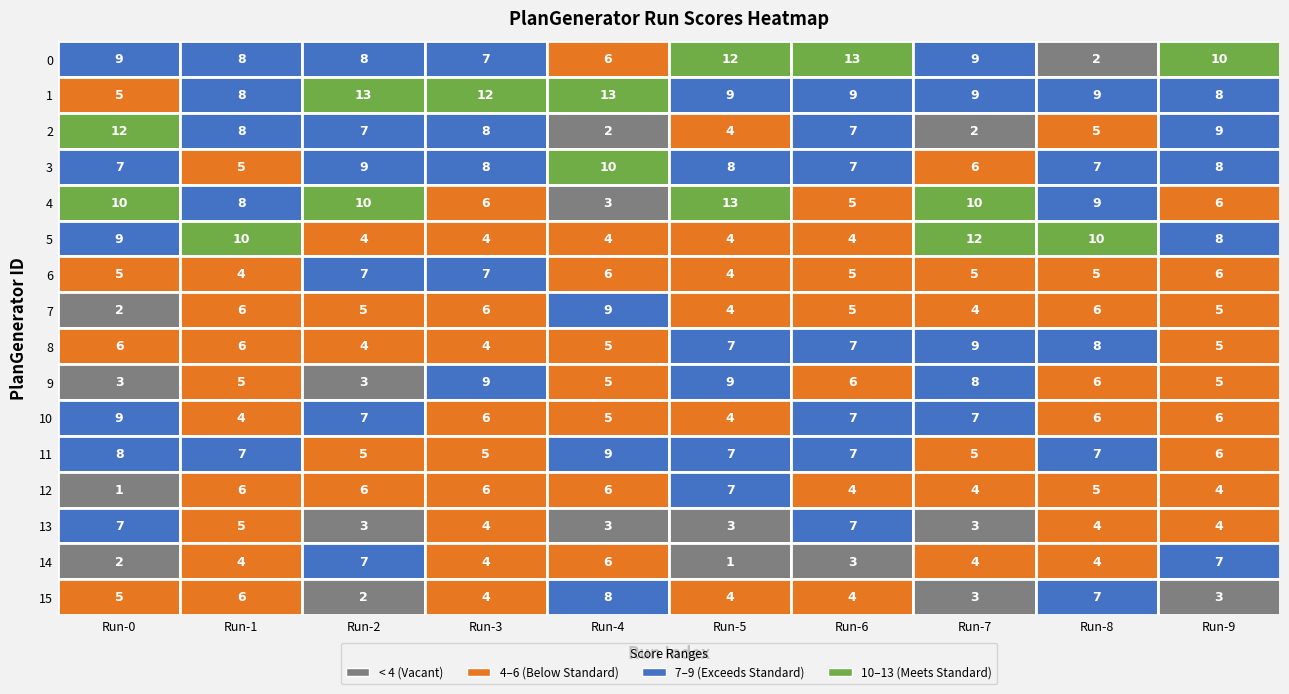

Count the 15 values in the range 3 to 6.

7